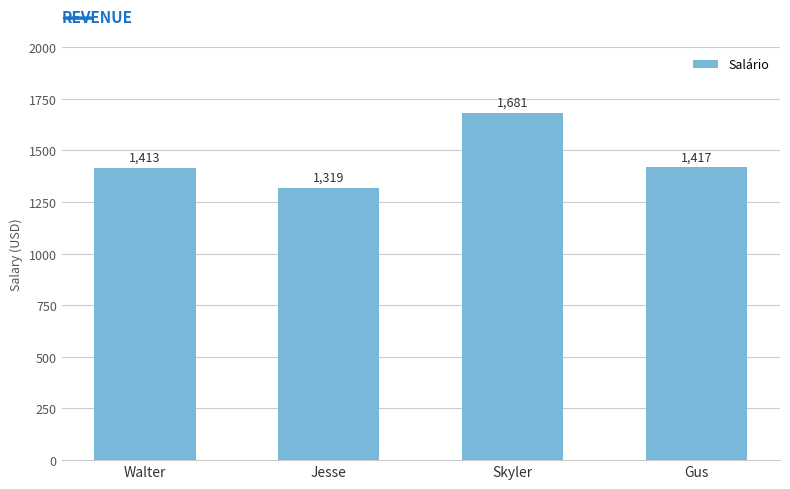

How many series are shown in this chart?

1